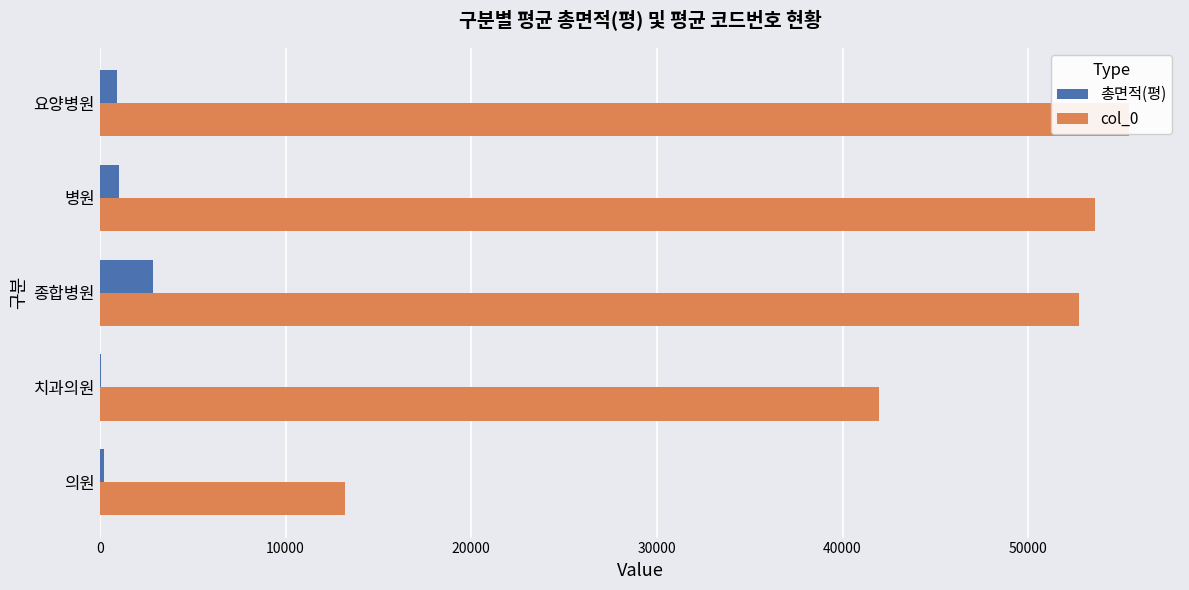

How many series are shown in this chart?

2